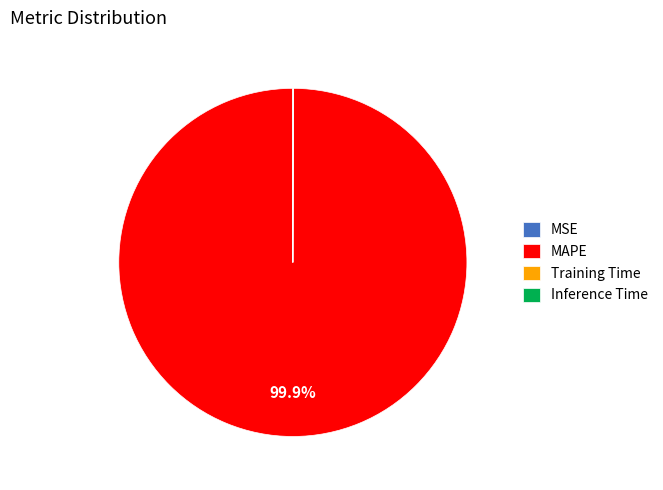

Which slice is the largest?

MAPE